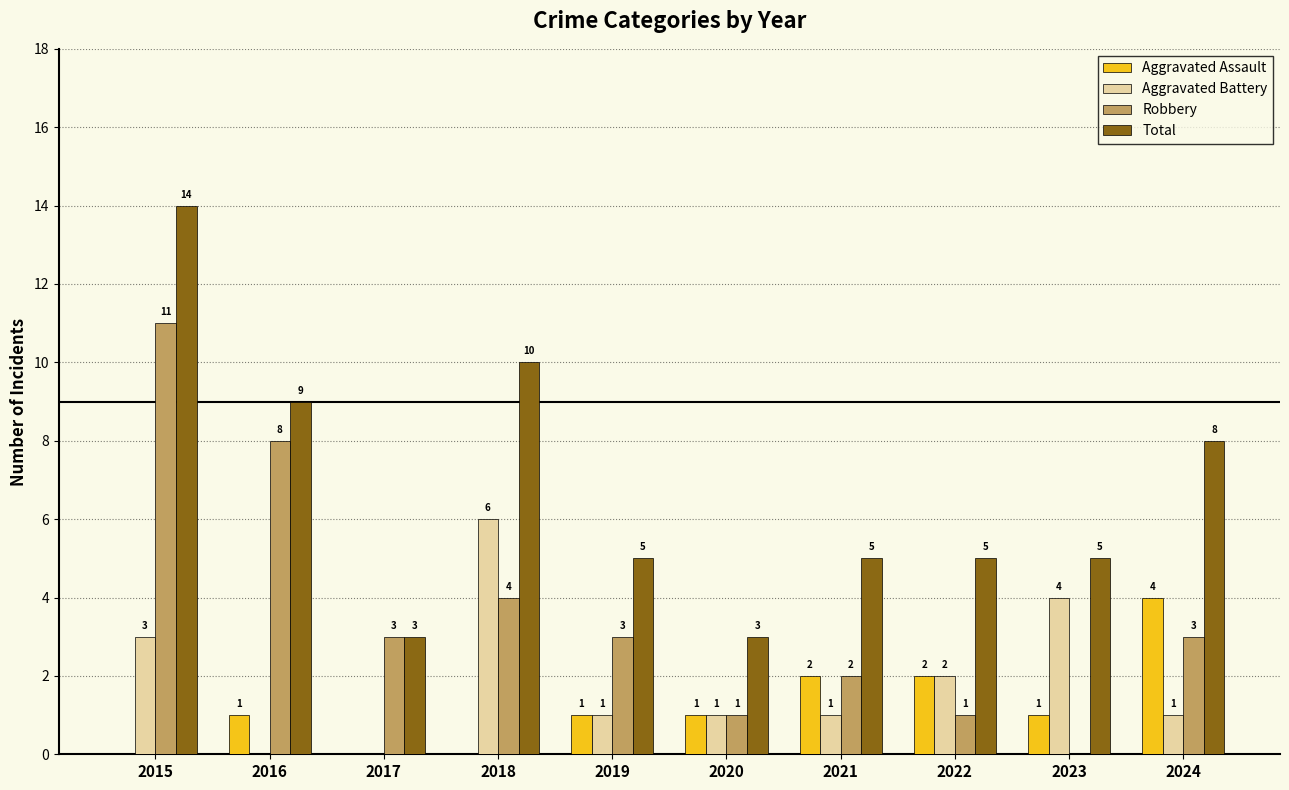

Reading left to right, what are all the values shown in this chart?

Aggravated Assault: 0	1	0	0	1	1	2	2	1	4
Aggravated Battery: 3	0	0	6	1	1	1	2	4	1
Robbery: 11	8	3	4	3	1	2	1	0	3
Total: 14	9	3	10	5	3	5	5	5	8